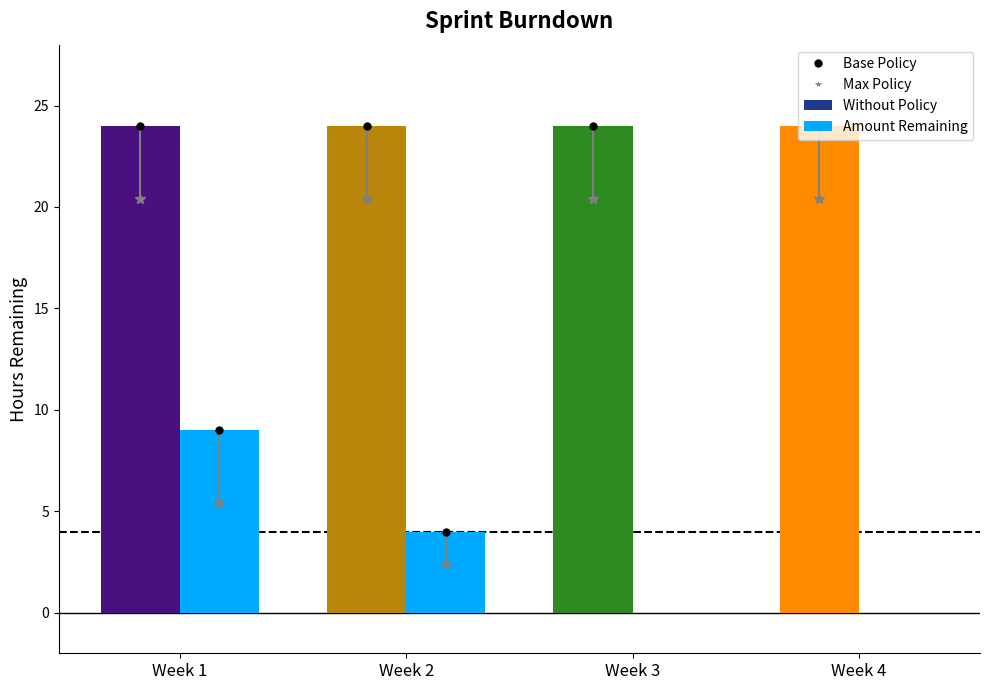

What is the difference between the highest and lowest values at Week 2?

20